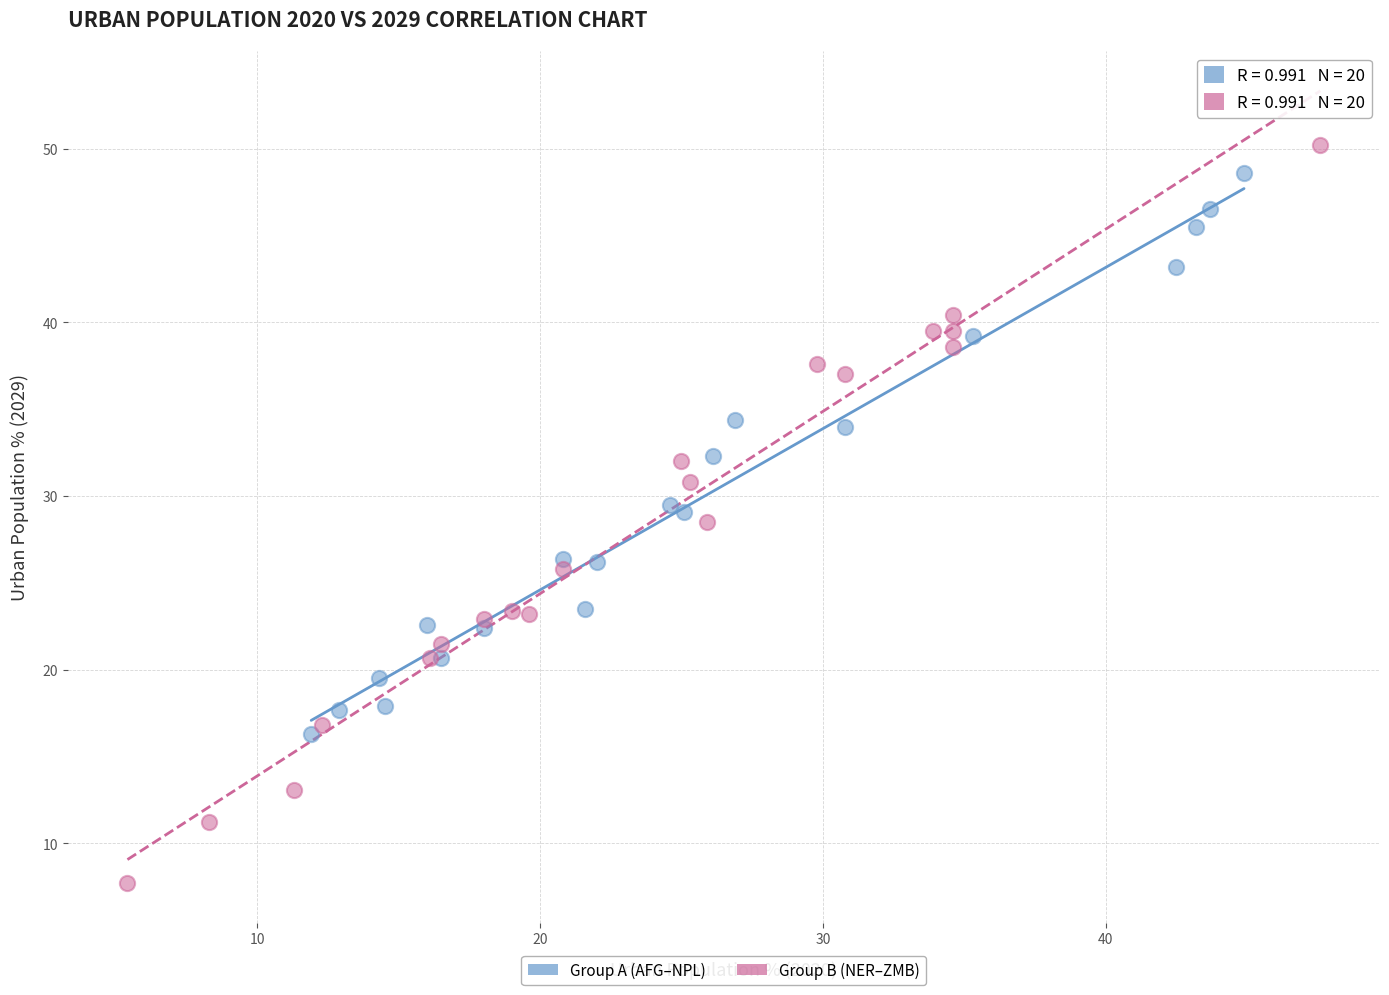

Which series has the largest Y range (max minus min)?

Group B (NER–ZMB)